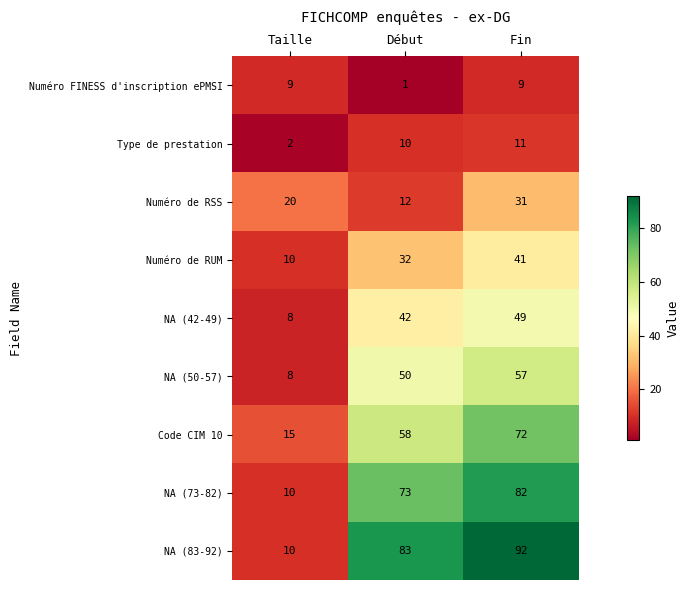

Is it true that Numéro FINESS d'inscription ePMSI equals 9 at Fin?

True